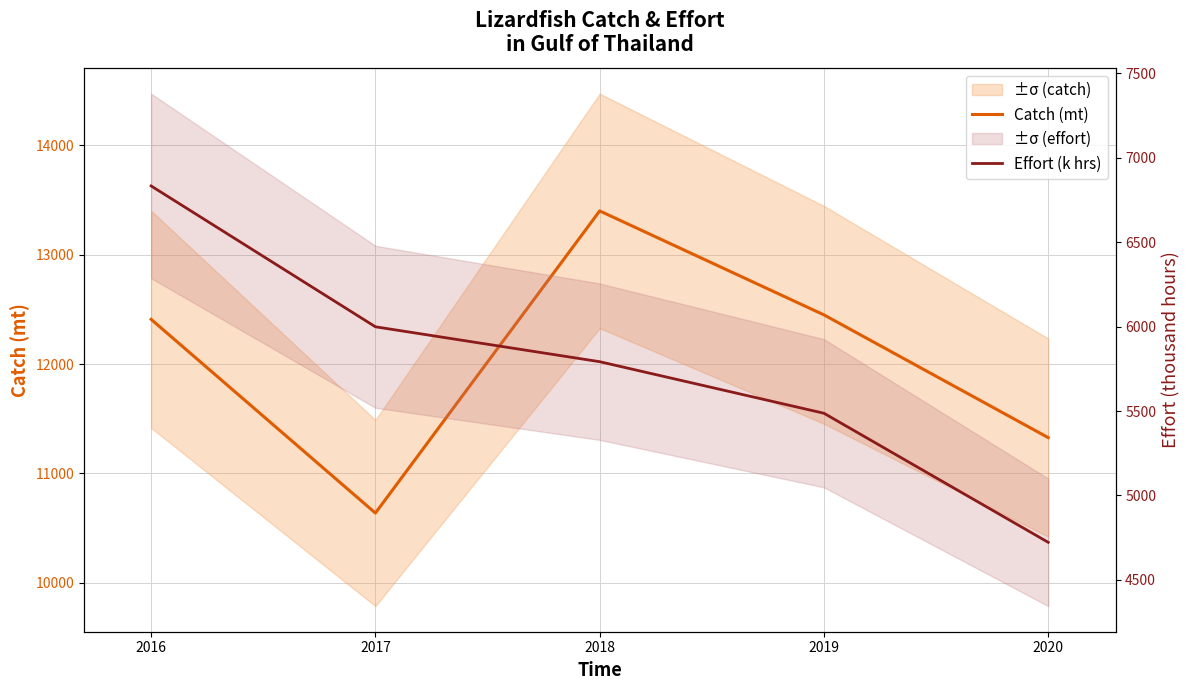

What are all the series names shown in the legend?

Catch (mt), Effort (k hrs)